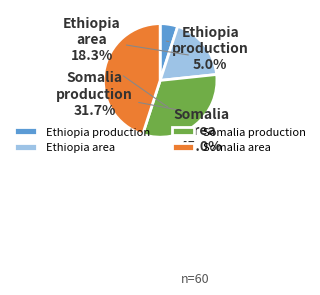

What percentage is NOT represented by Somalia area?

55.0%